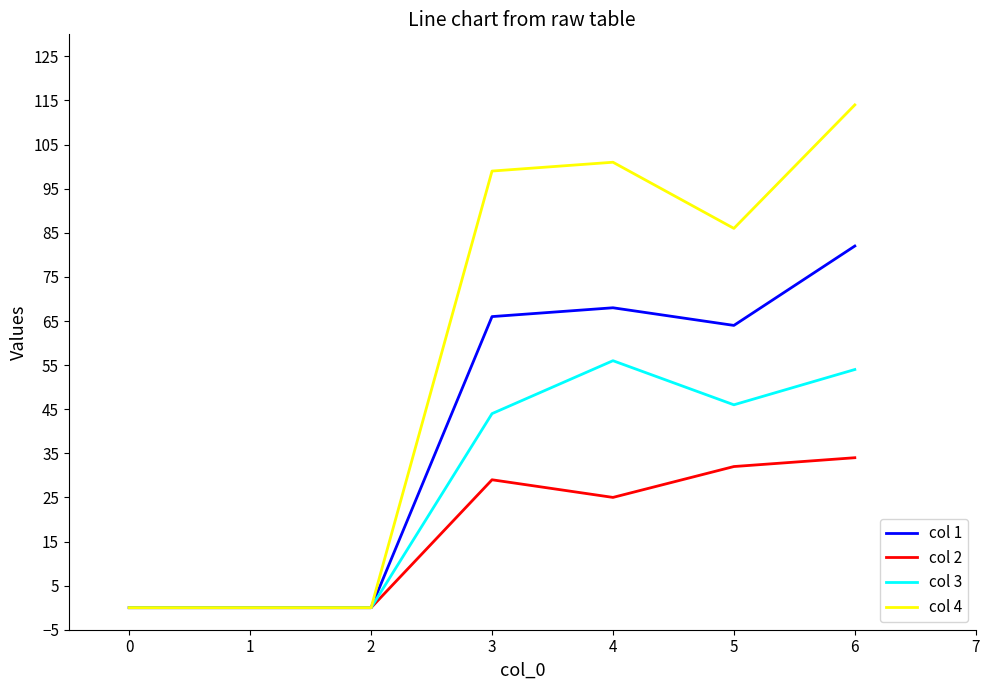

True or false: col 3 has a value of 46 at 5.

True